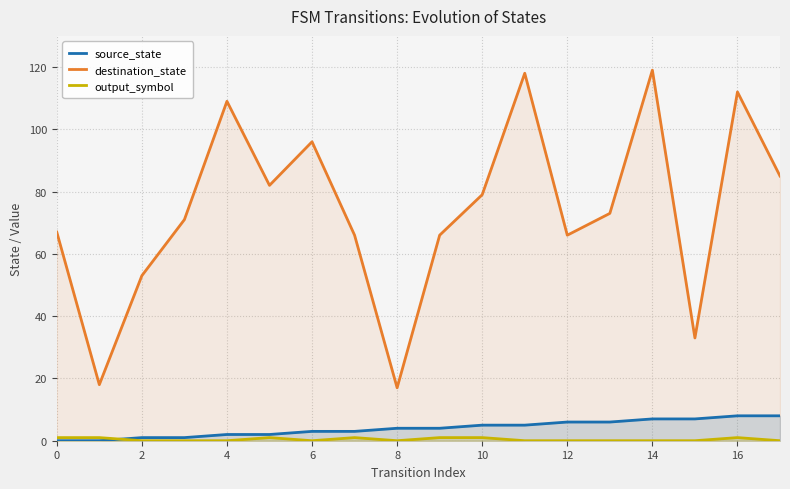

What is the value of the source_state point at the 16th from the left?

7